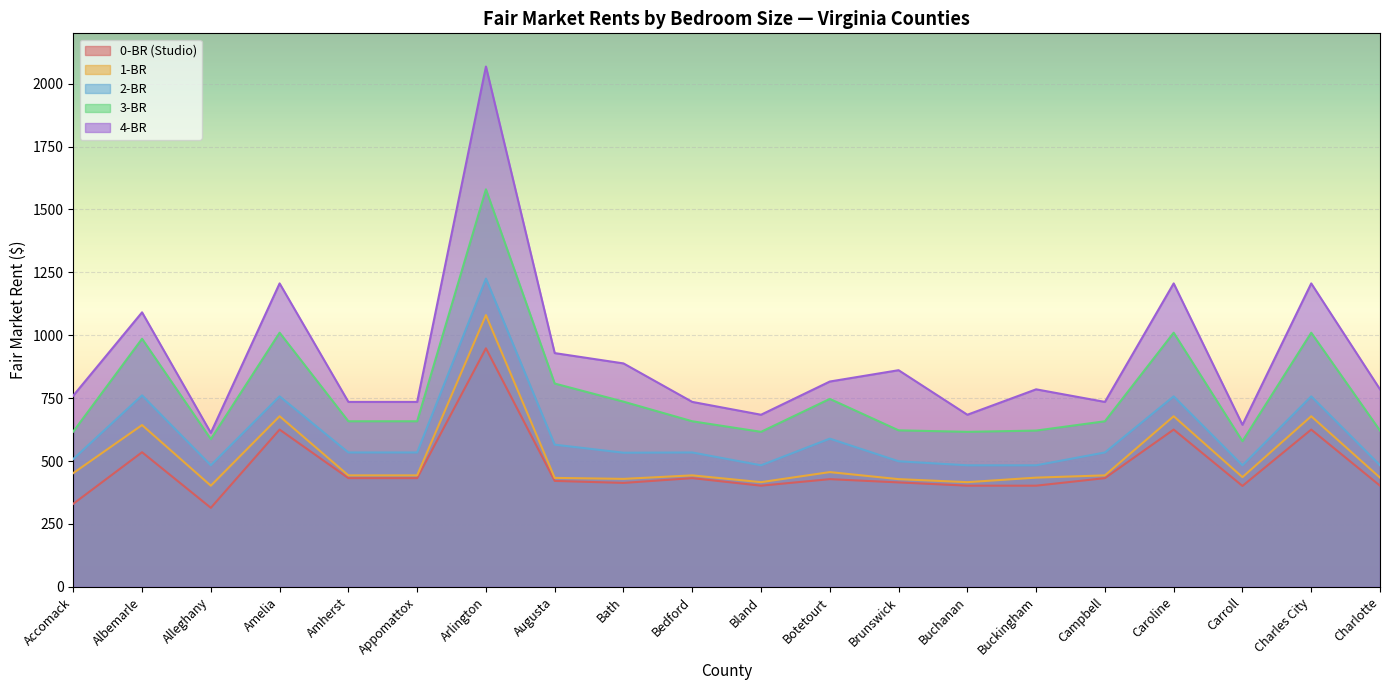

At how many categories does at least one series exceed 320?

20